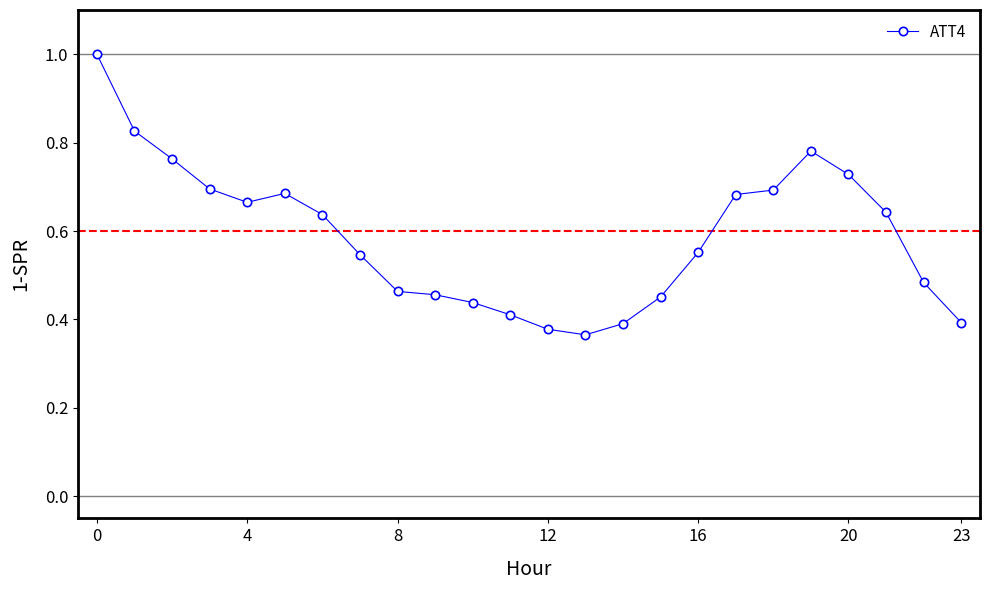

What is the maximum value shown in the chart?

1.0